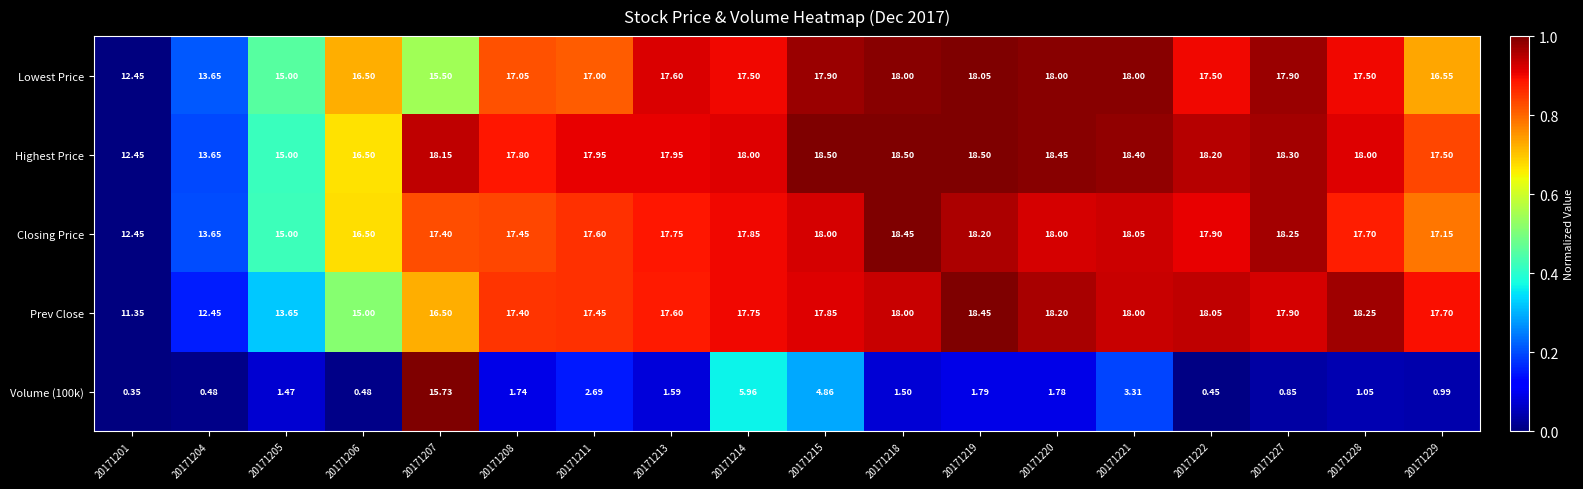

Which series has the largest total across all categories?

Highest Price